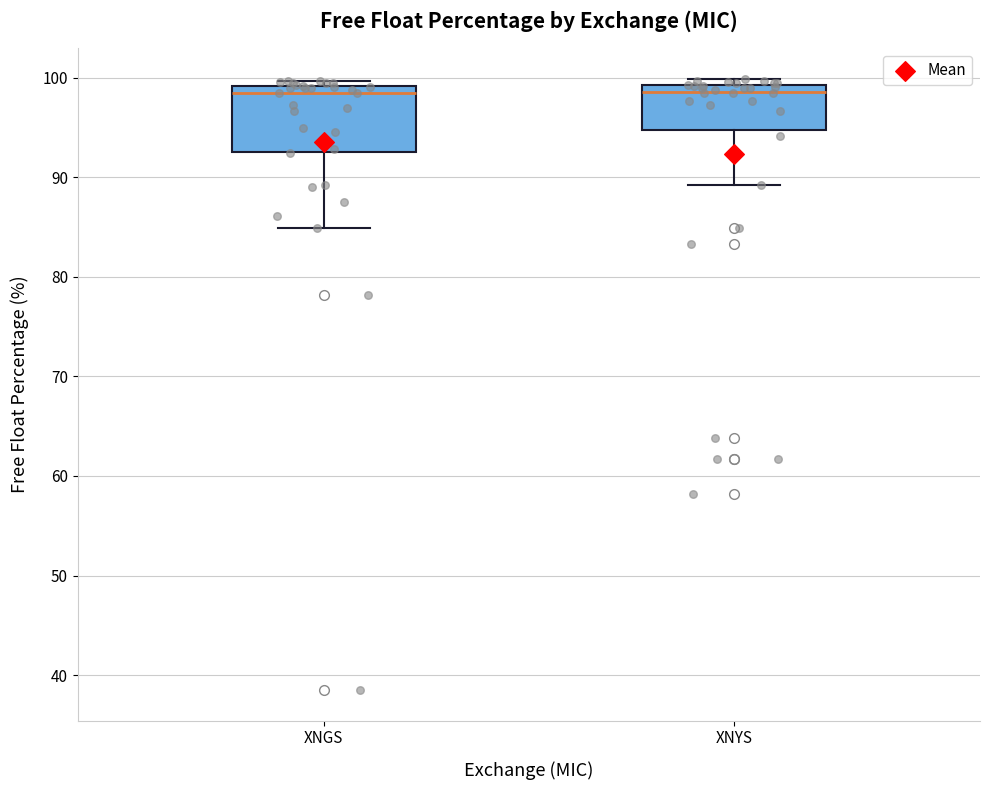

Reading left to right, read every box against the y-axis: the position of its median line, the range the box covers, and the ends of its whiskers. The values are not printed on the chart, so give them approximately, as read against the axis.

XNGS: median 98, box 93 to 99, whiskers 85 to 100
XNYS: median 99 (just below the box's upper edge), box 95 to 99, whiskers 89 to 100